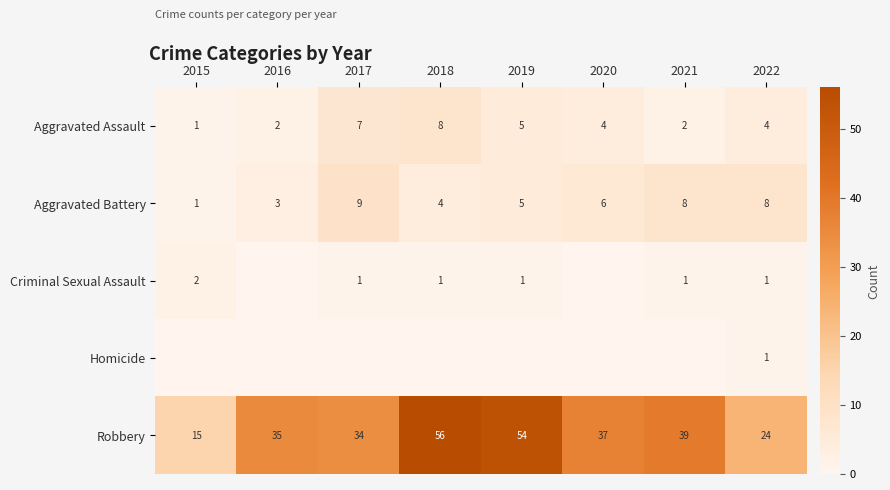

What is the total value across all series at 2019?

65